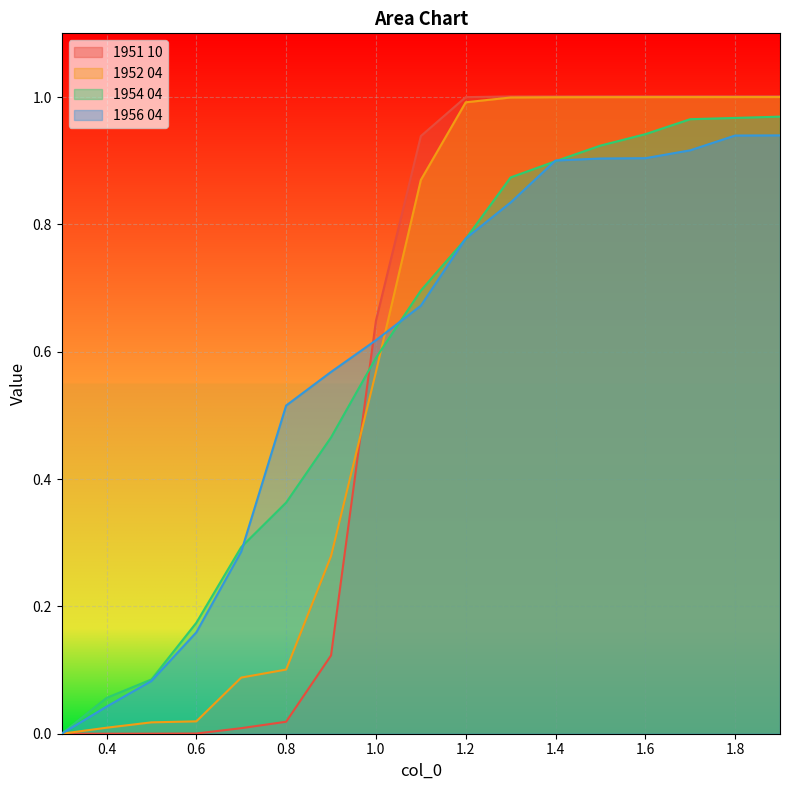

At which category is the sum across all series the highest?

1.9